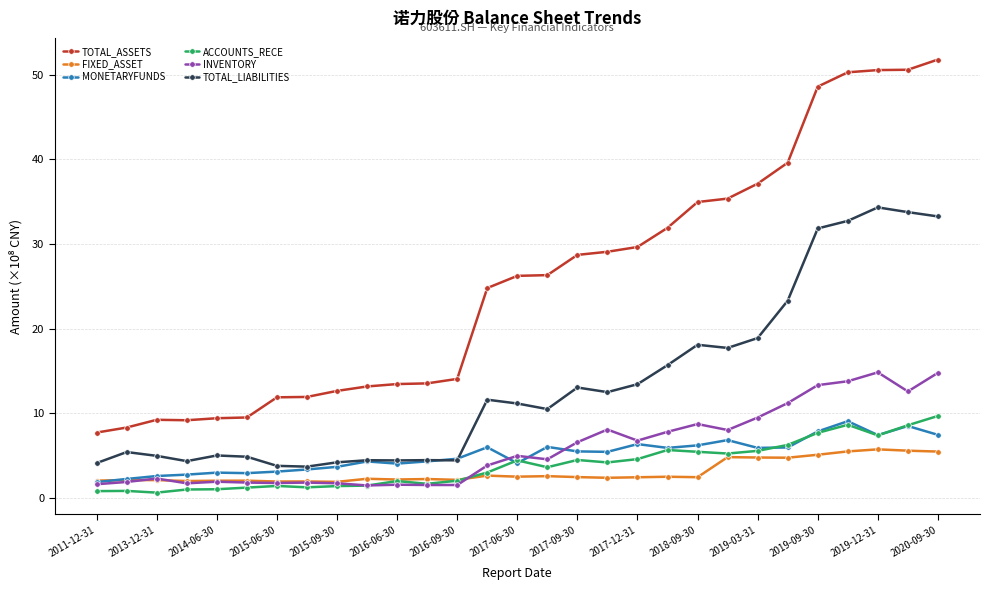

Is this an area chart (filled region under the line)?

No